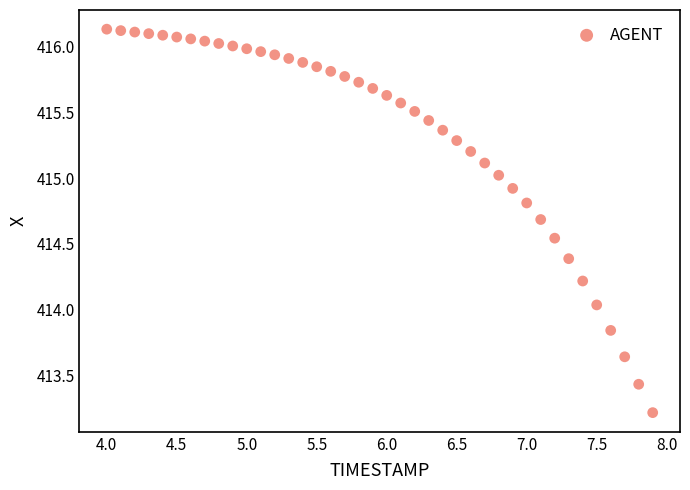

What is the range of Y values (max minus min)?

2.9